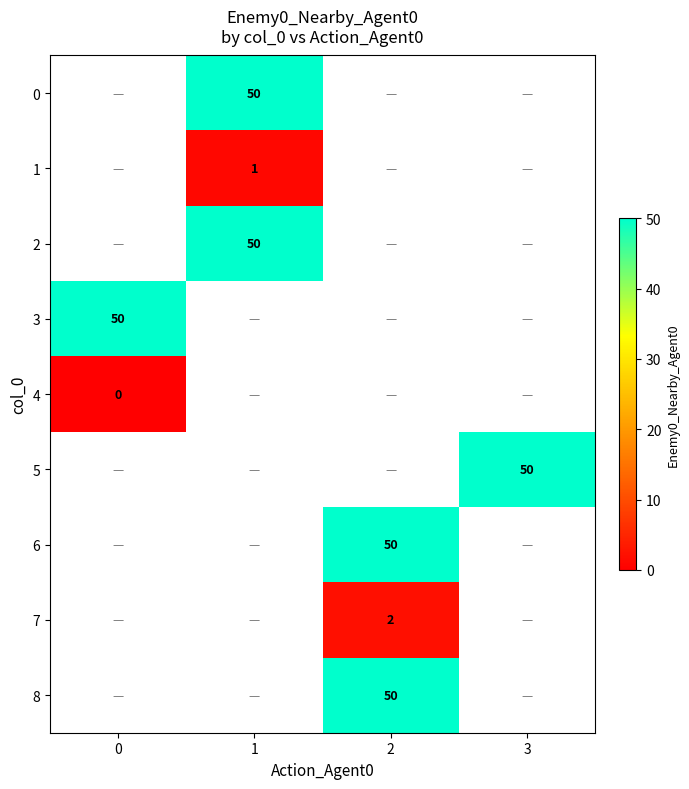

The 8 series shows 90 at 2. True or false?

False